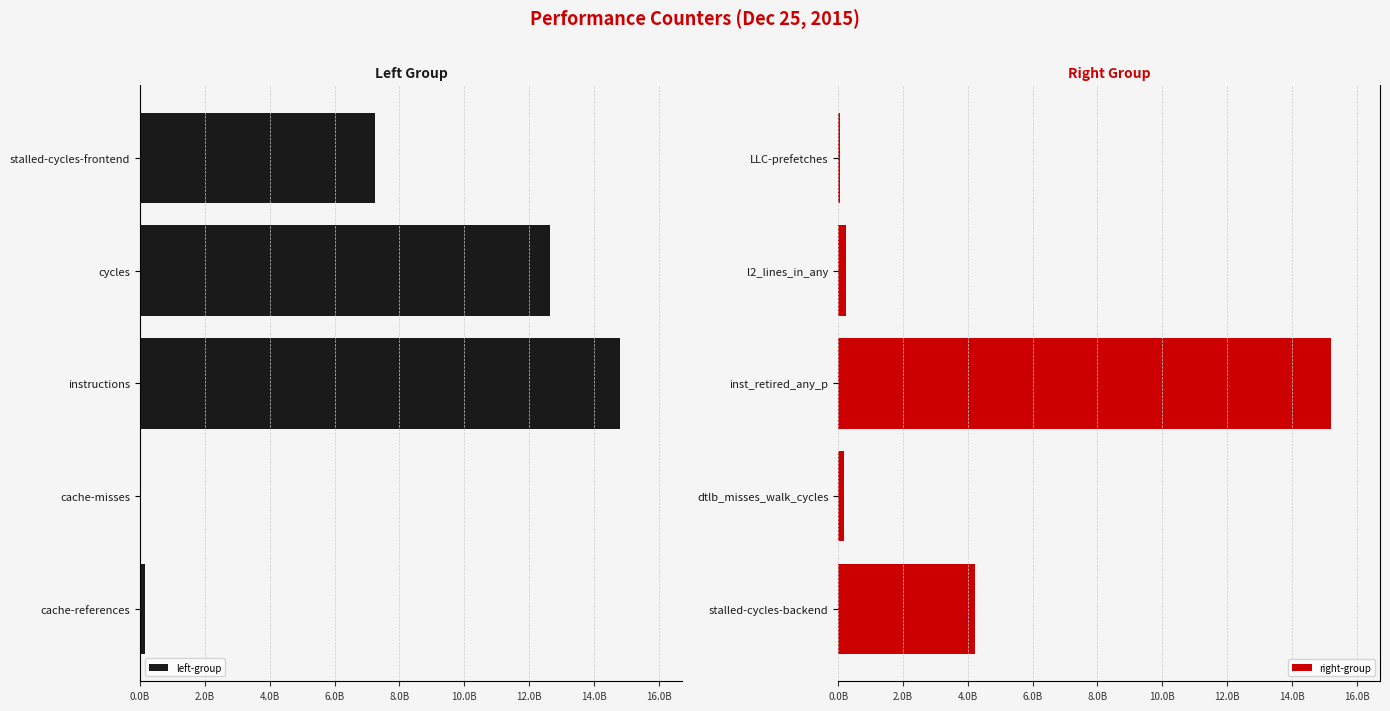

Which series has the widest spread of values?

right-group